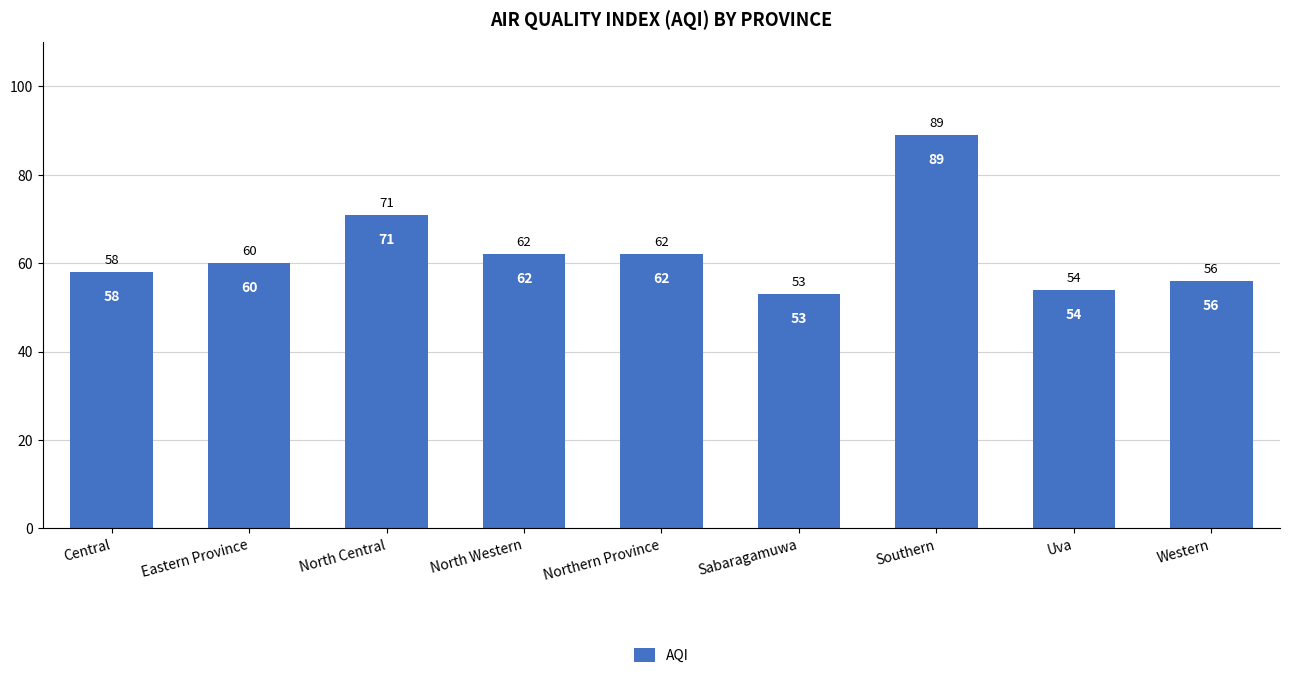

What is the value of the 7th bar from the left?

89